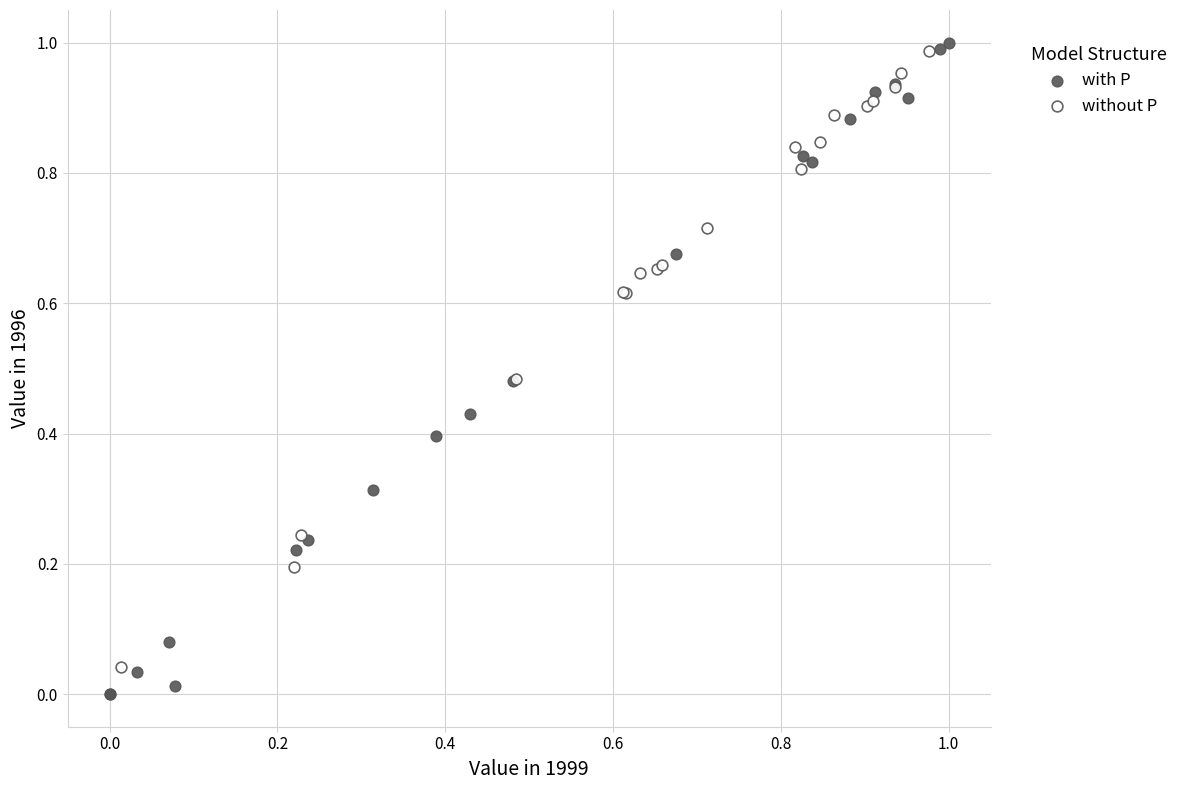

What are all the series names shown in the legend?

with P, without P